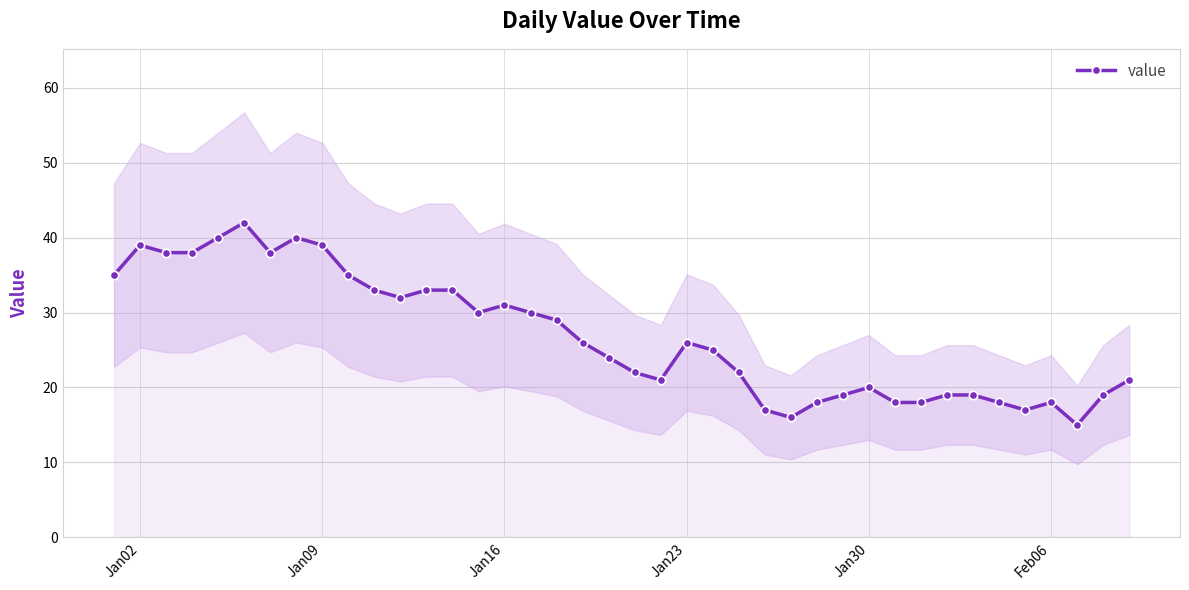

How many data points are above 26?

18